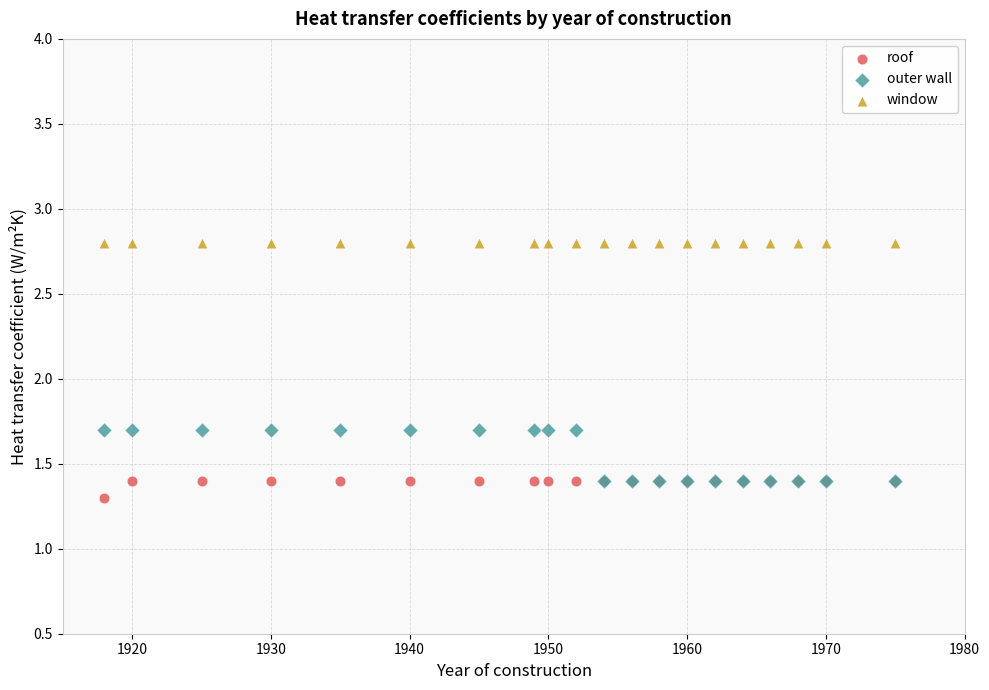

In the outer wall series, what Y value is closest to 1?

1.4